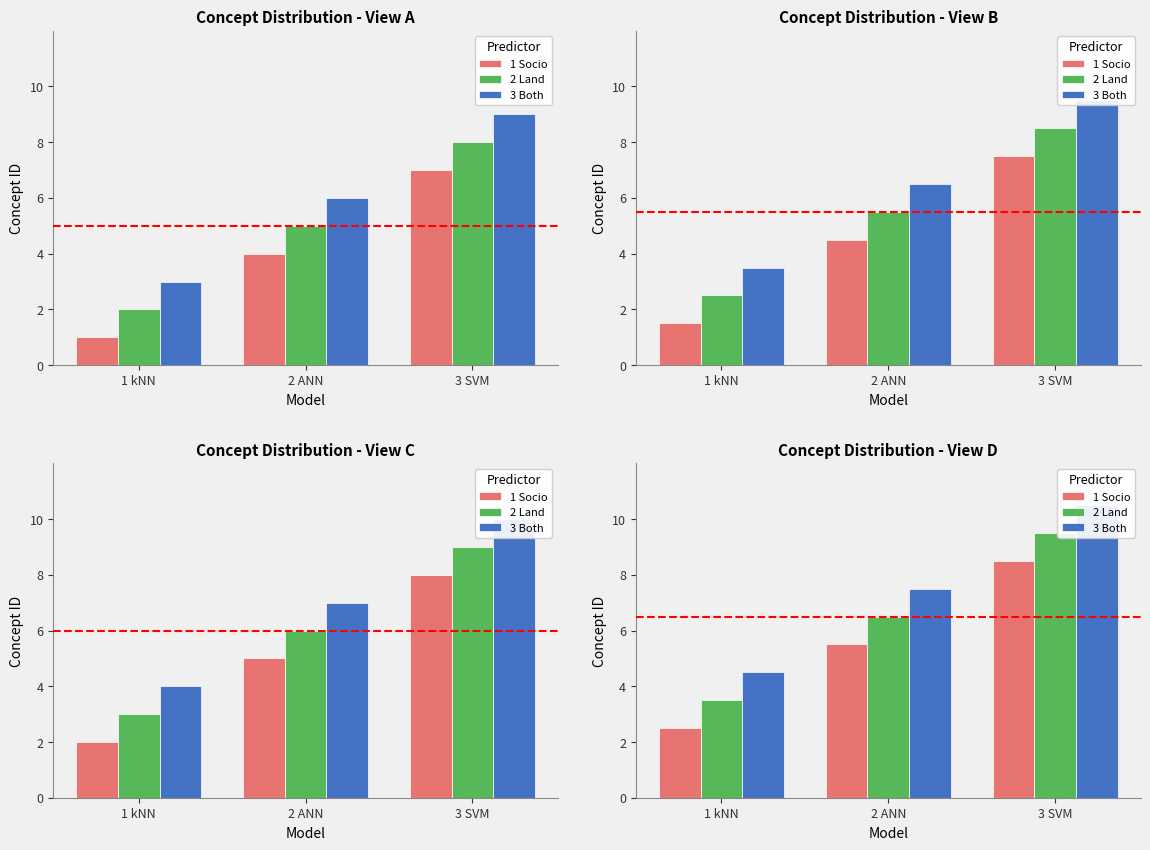

Is it true that 3 Both equals 14.6 at 3 SVM?

False